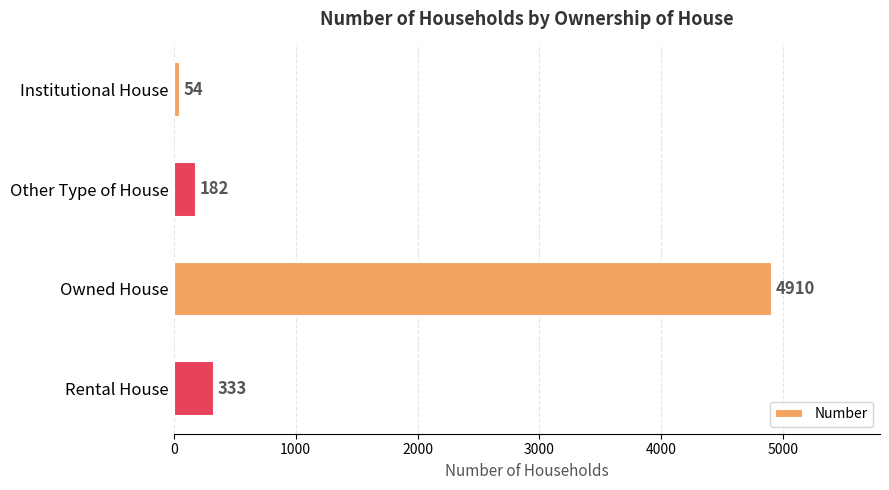

The chart shows a value of 535 at Rental House. True or false?

False